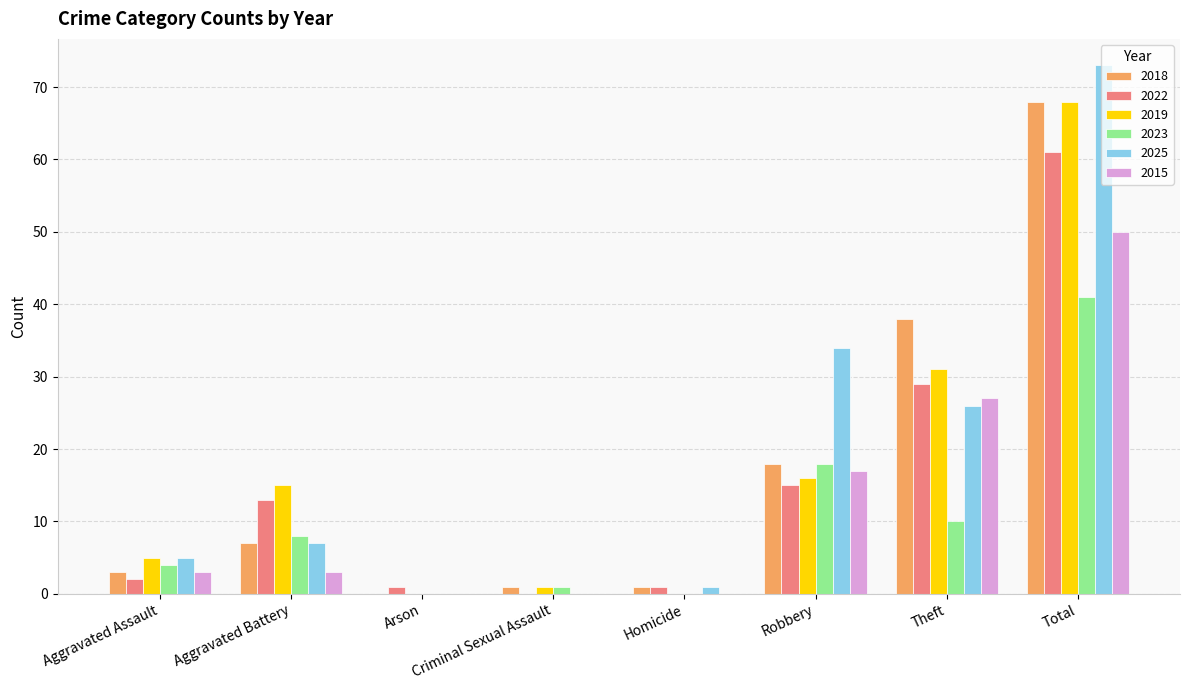

The value of 2025 at Robbery is 57. True or false?

False